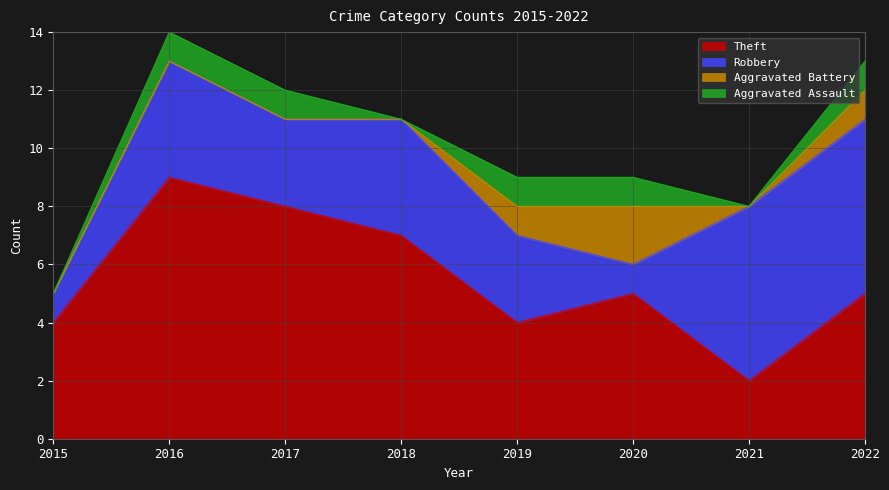

Where is Aggravated Battery nearest to the value 1?

2019